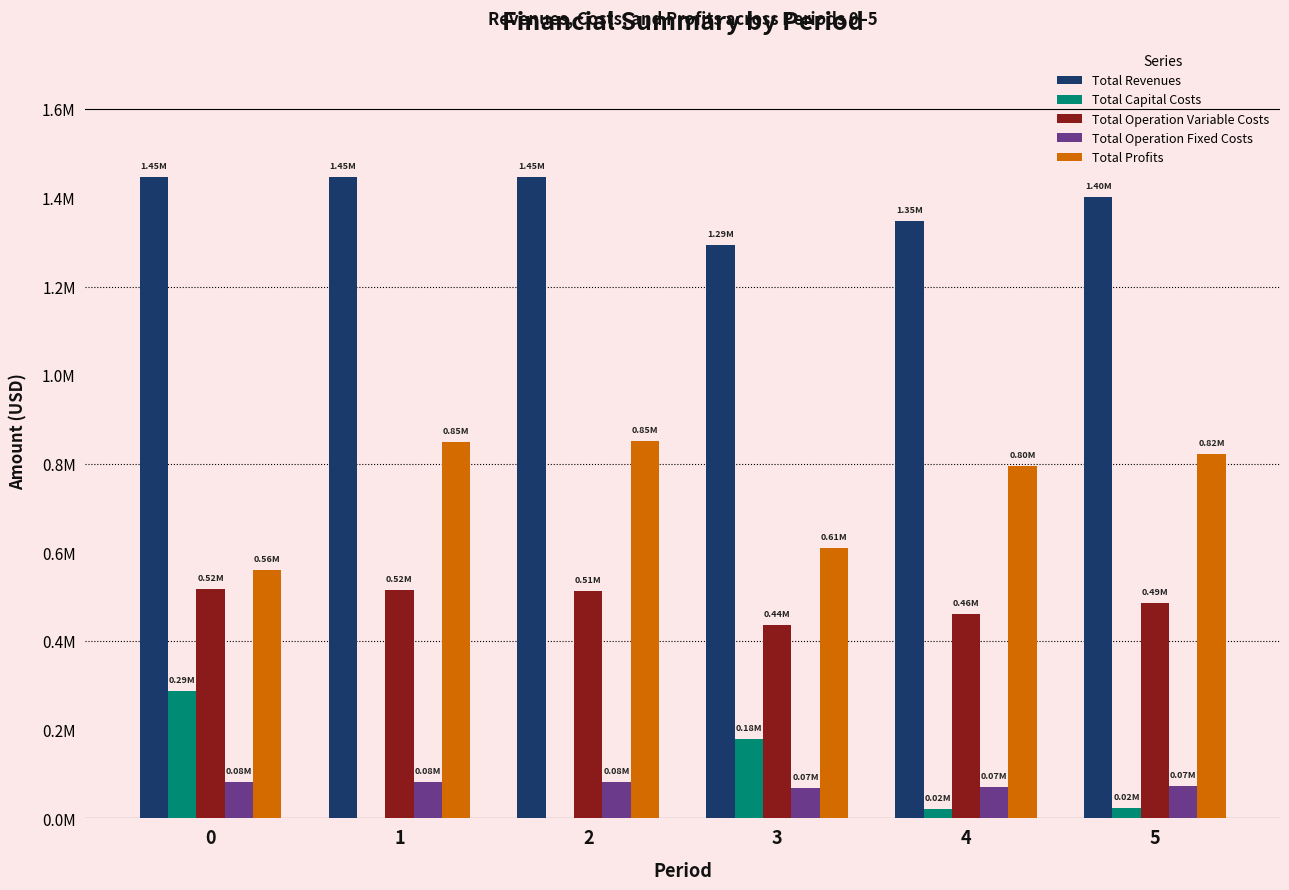

What are all the series names shown in the legend?

Total Revenues, Total Capital Costs, Total Operation Variable Costs, Total Operation Fixed Costs, Total Profits